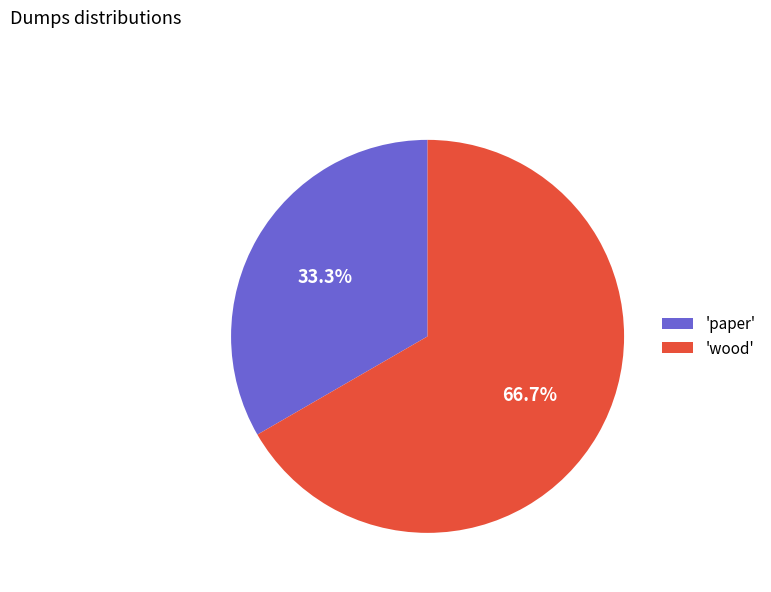

Between 'wood' and 'paper', which is larger?

'wood'